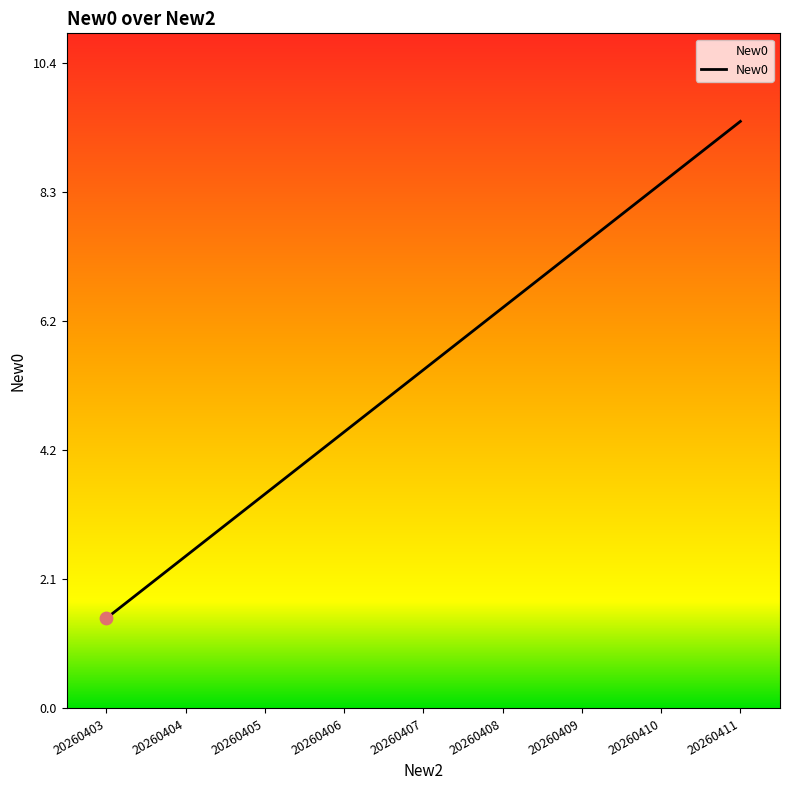

What is the ratio of the value at 20260403 to the value at 20260410?

0.2